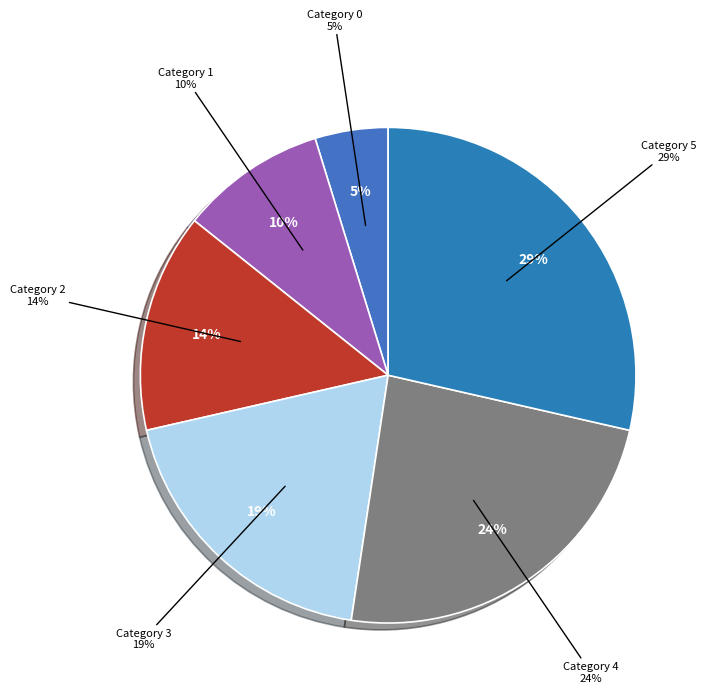

Does 0 account for over 50% of the chart?

No